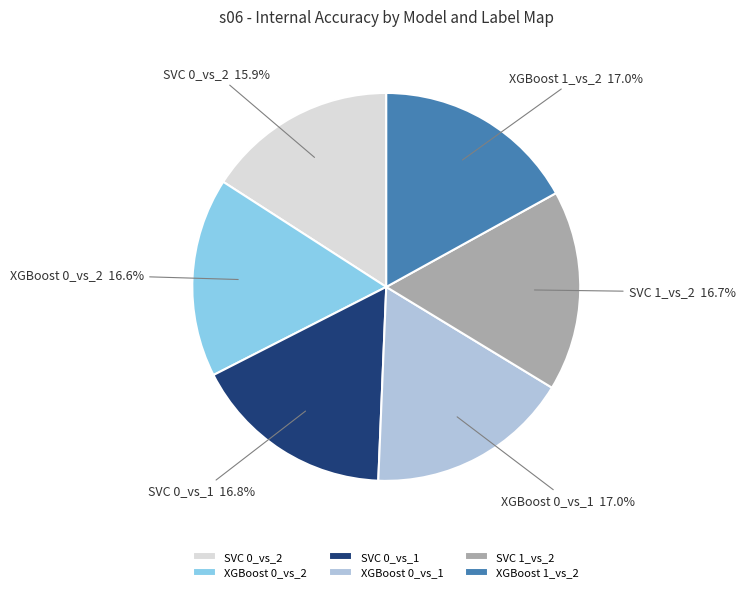

Combined, do XGBoost 0_vs_2 and XGBoost 1_vs_2 account for over 50%?

No